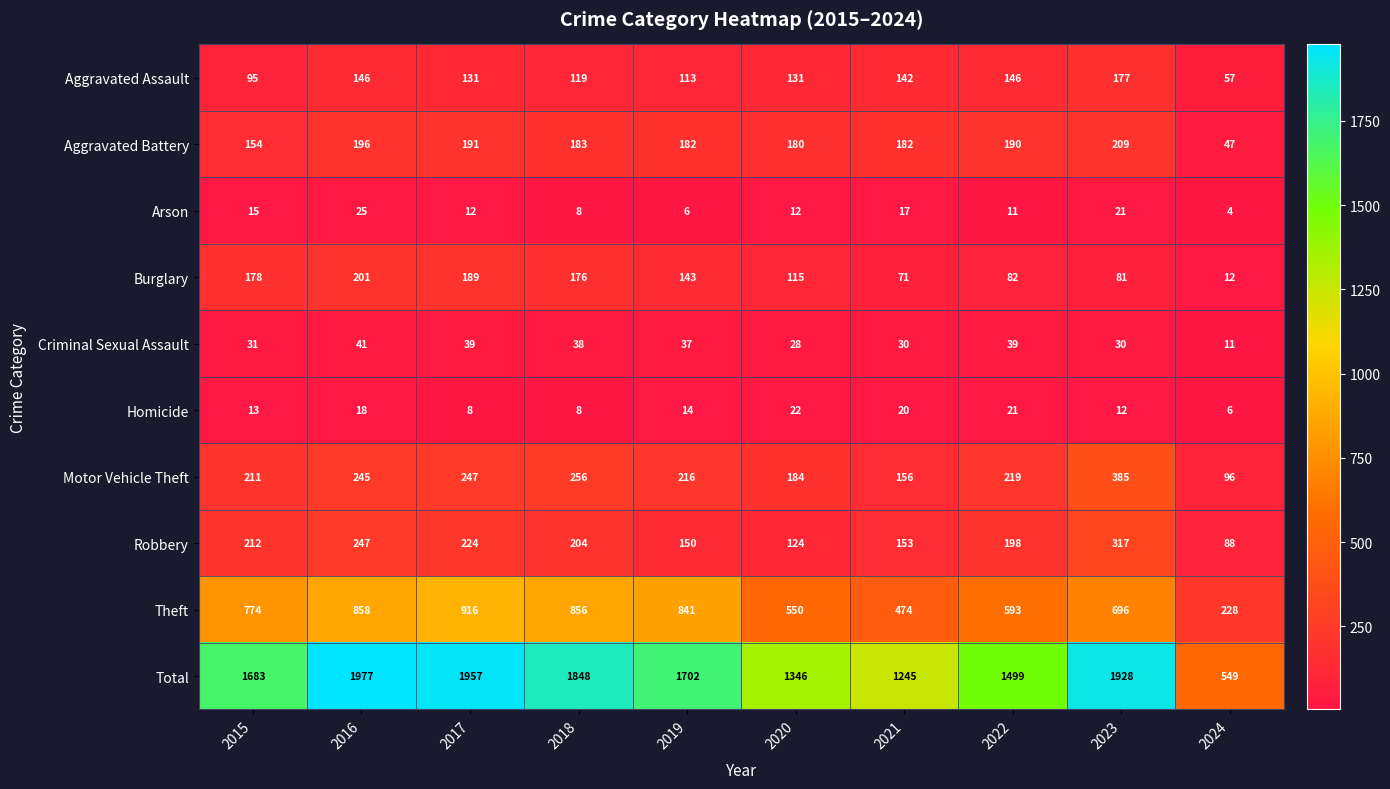

At 2017, list the series in order from smallest to largest.

Homicide, Arson, Criminal Sexual Assault, Aggravated Assault, Burglary, Aggravated Battery, Robbery, Motor Vehicle Theft, Theft, Total